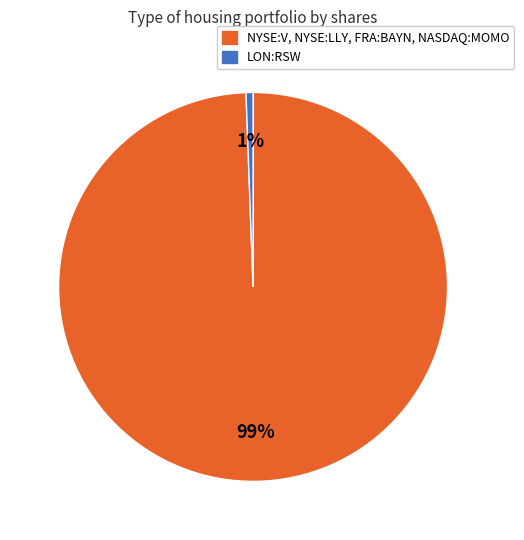

To the nearest percent, what is the combined percentage of NYSE:V, NYSE:LLY, FRA:BAYN, NASDAQ:MOMO and LON:RSW?

100%